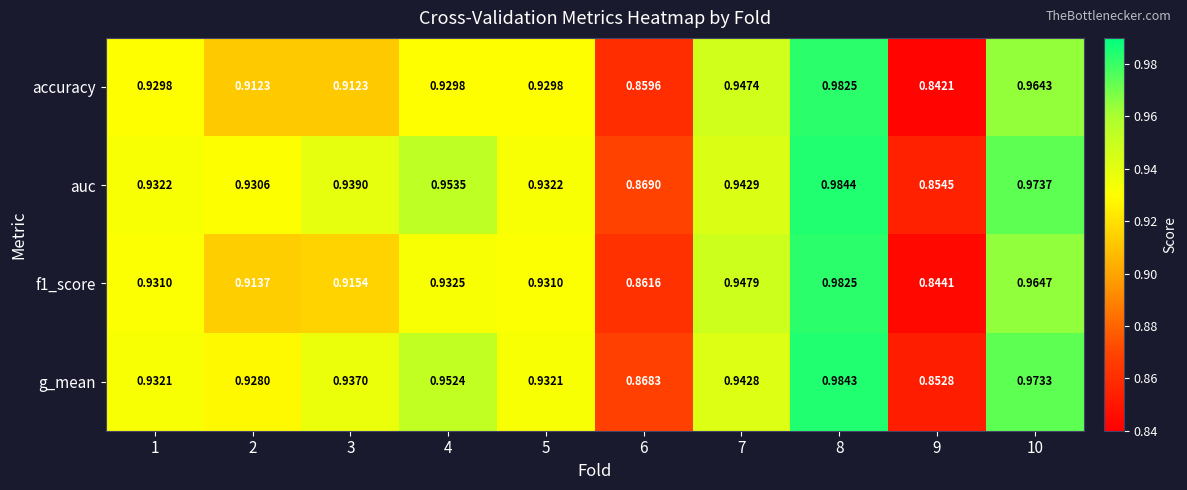

Which series has the largest total across all categories?

auc